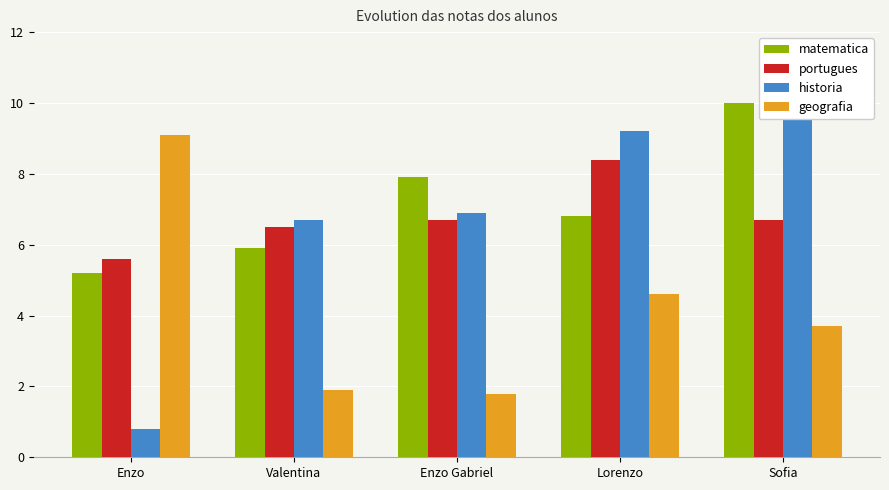

What is the approximate value of matematica at Enzo Gabriel?

7.9